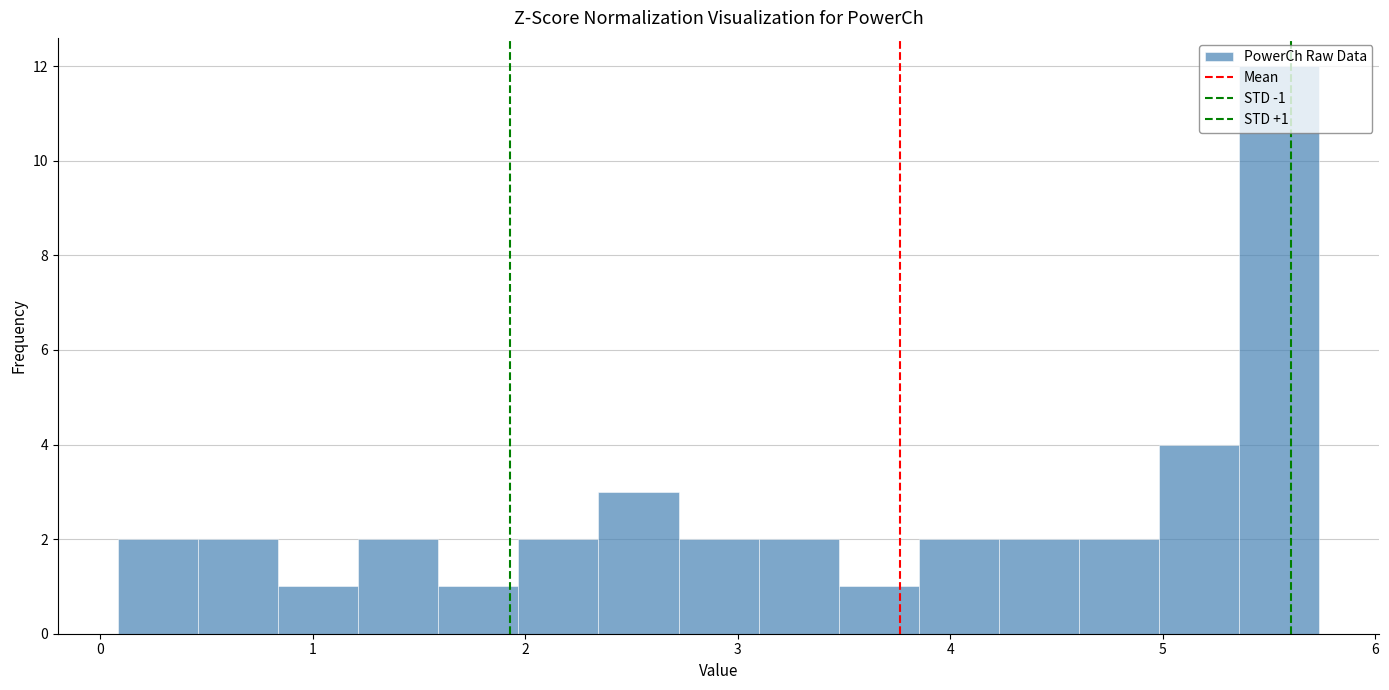

Around what value on the x-axis is the tallest bar? Give the approximate position of its centre, as read against the axis.

5.5